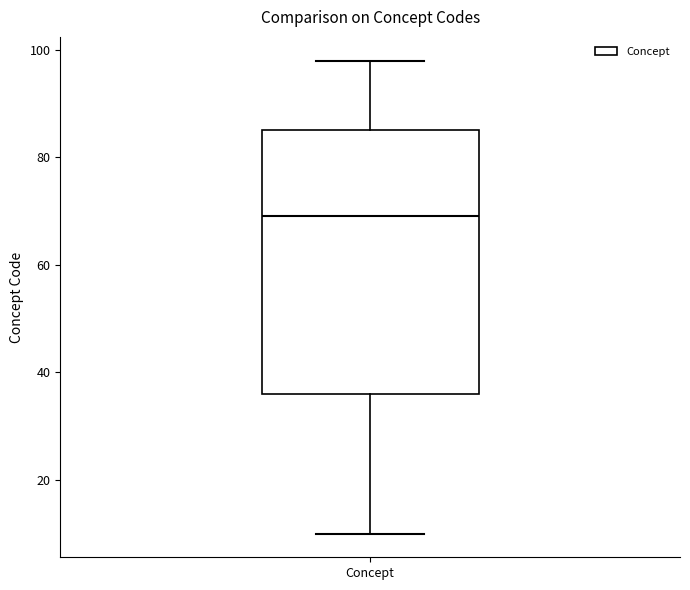

Transcribe this box plot: give where the median line is, the range the box spans, and where the two whiskers end, as read against the y-axis. The values are not printed on the chart, so give them approximately, as read against the axis.

median 70, box 36 to 86, whiskers 10 to 98